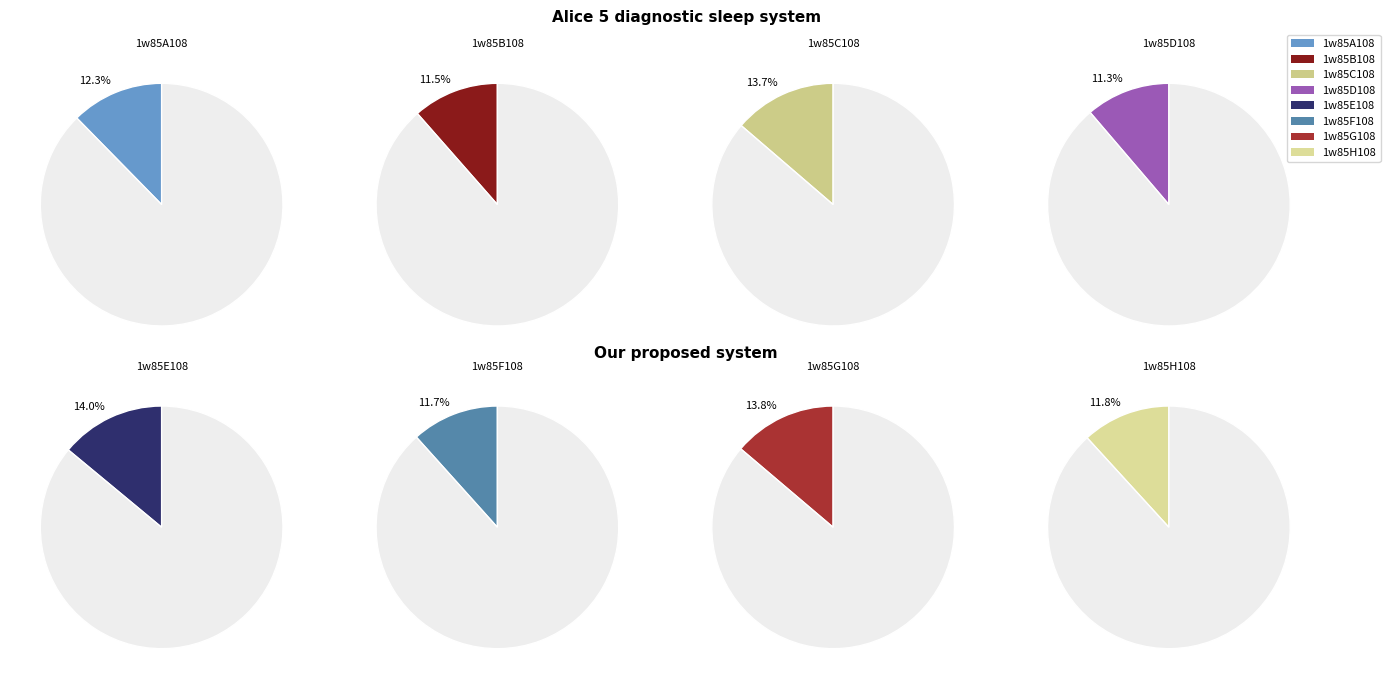

To the nearest percent, what is the combined percentage of 1w85F108 and 1w85B108?

23%